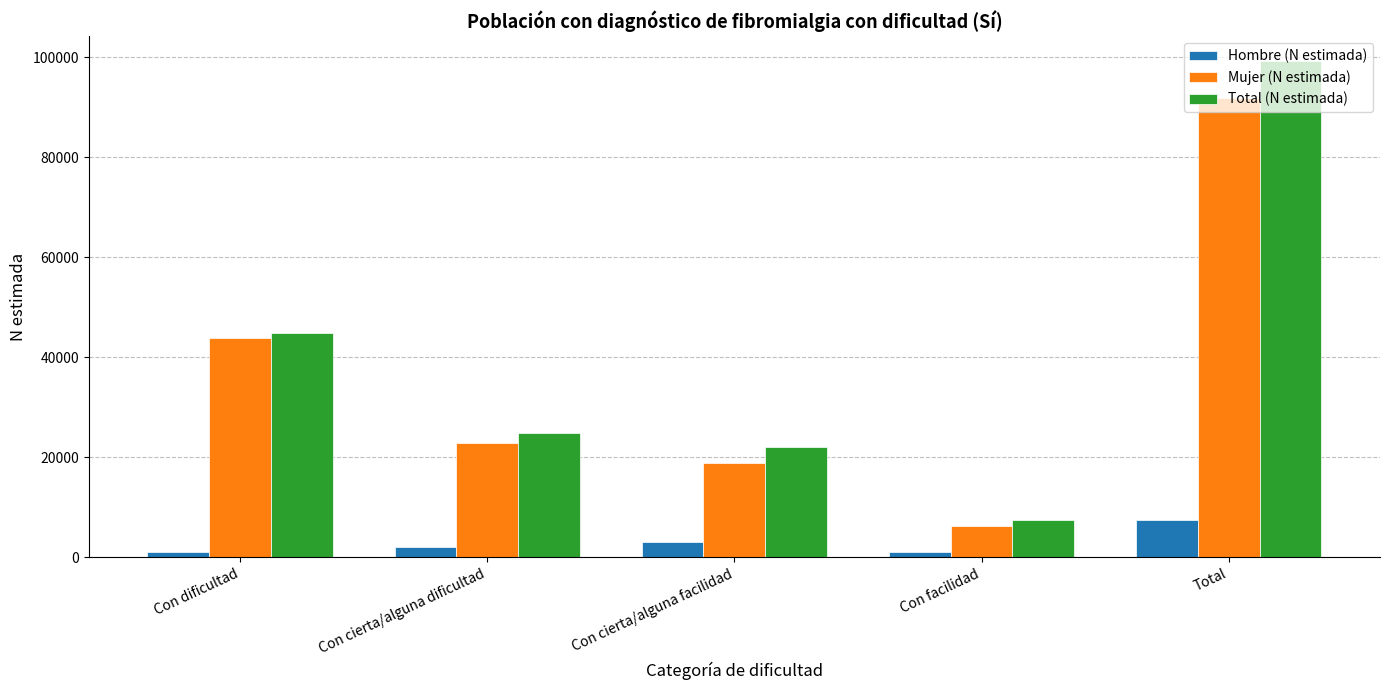

What is the spread (max minus min) of values at Con dificultad?

43827